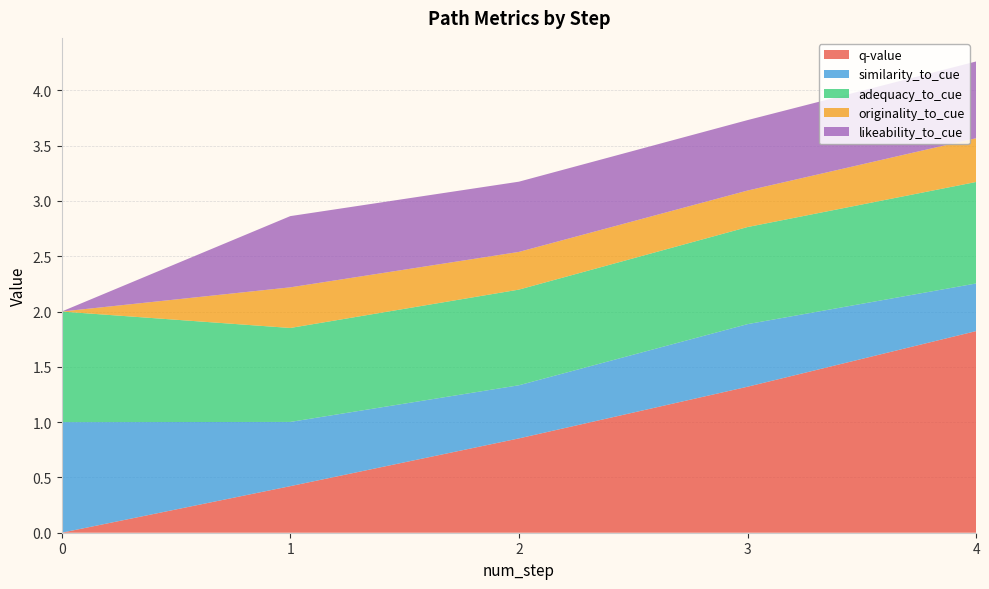

Reading right to left, list all the values displayed in this chart.

q-value: 4=1.8	3=1.3	2=0.9	1=0.4	0=0.0
similarity_to_cue: 4=0.4	3=0.6	2=0.5	1=0.6	0=1.0
adequacy_to_cue: 4=0.9	3=0.9	2=0.9	1=0.8	0=1.0
originality_to_cue: 4=0.4	3=0.3	2=0.3	1=0.4	0=0.0
likeability_to_cue: 4=0.7	3=0.6	2=0.6	1=0.6	0=0.0